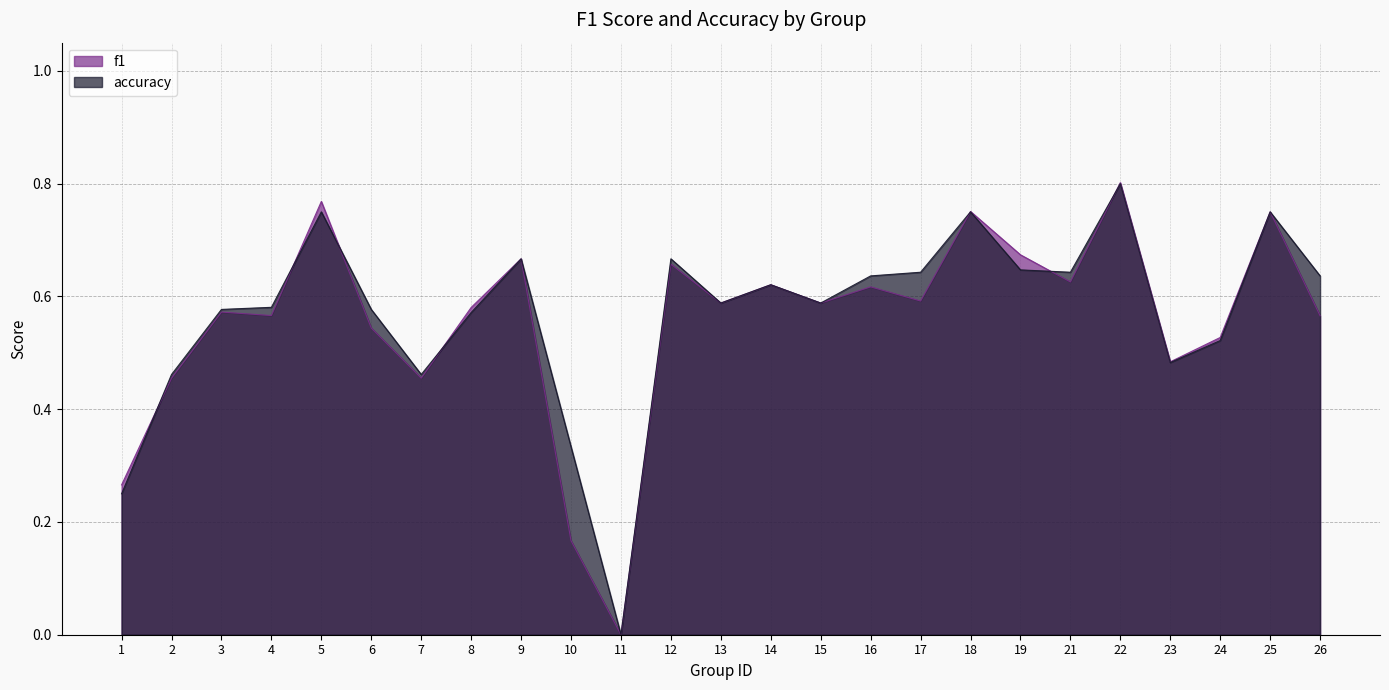

Where is f1 nearest to the value 0?

11